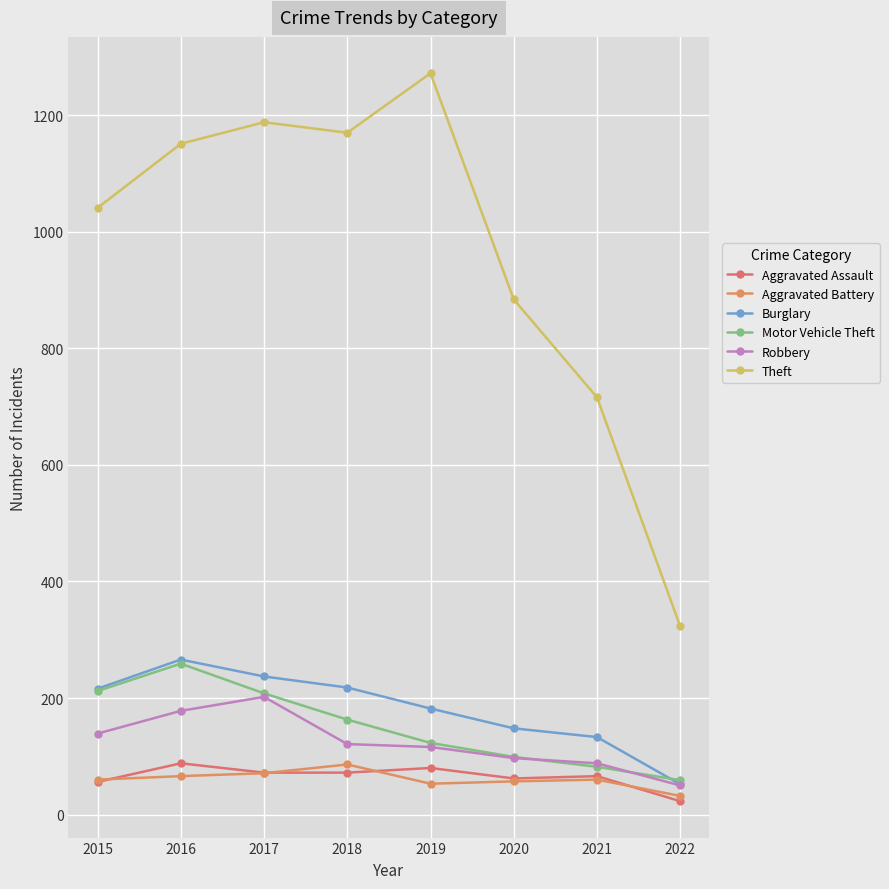

Which series changed the most between 2015 and 2016?

Theft